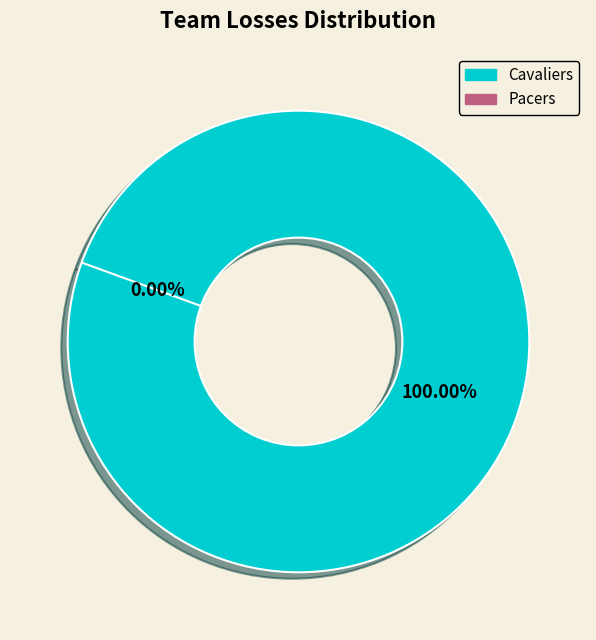

What is the change in value from Cavaliers to Pacers?

-26